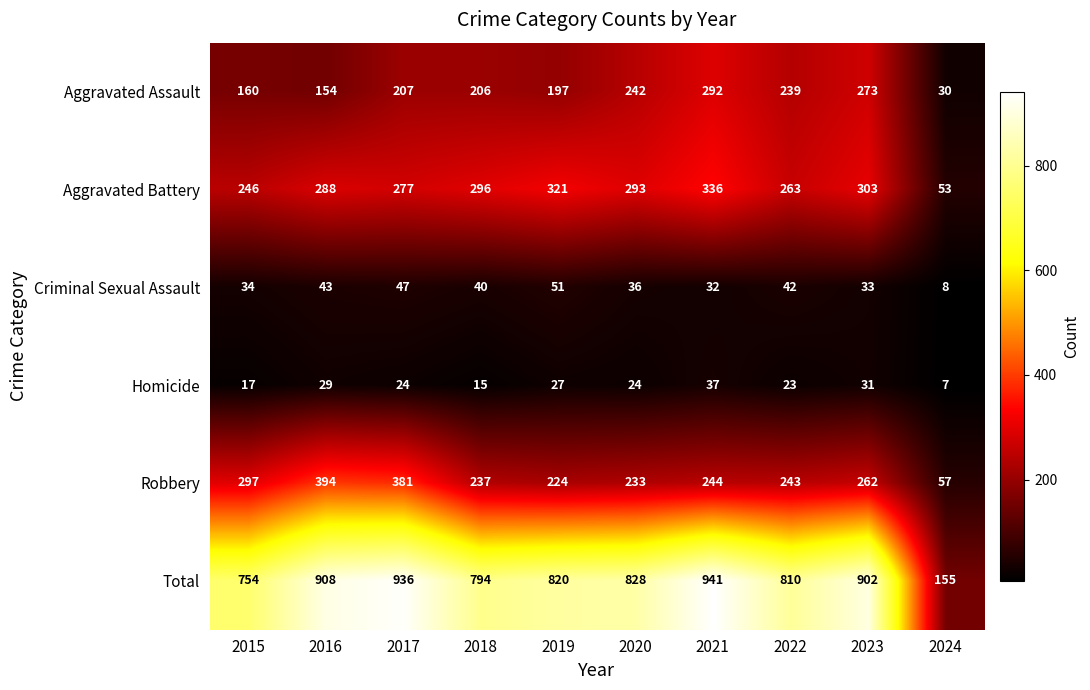

What is the difference between the highest and lowest values at 2024?

148